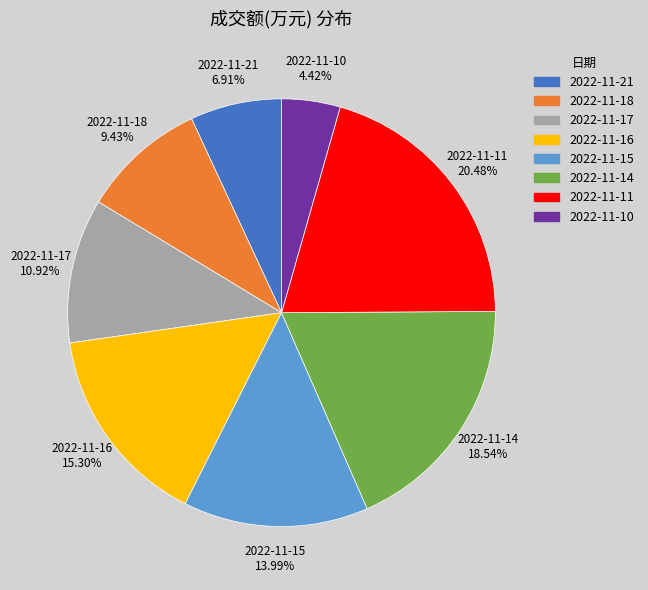

Count the number of slices in the pie.

8